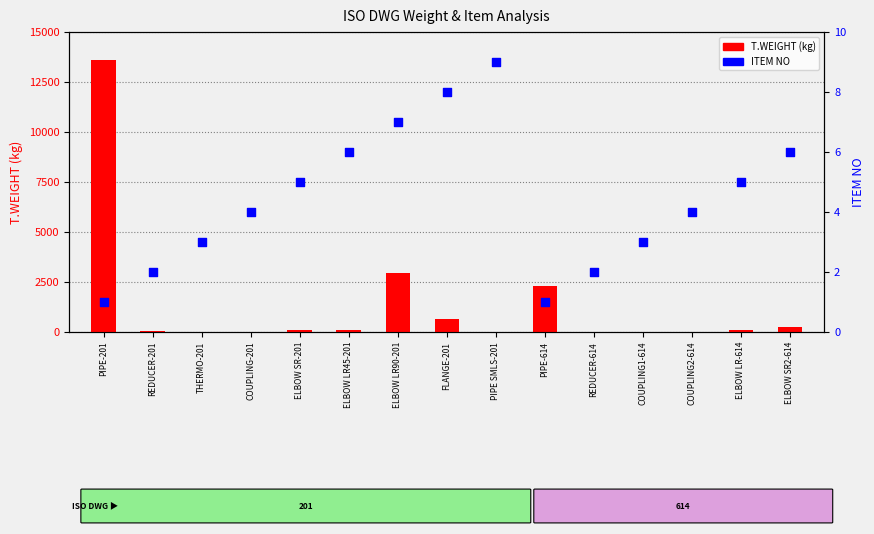

Which series has the largest Y range (max minus min)?

T.WEIGHT (kg)